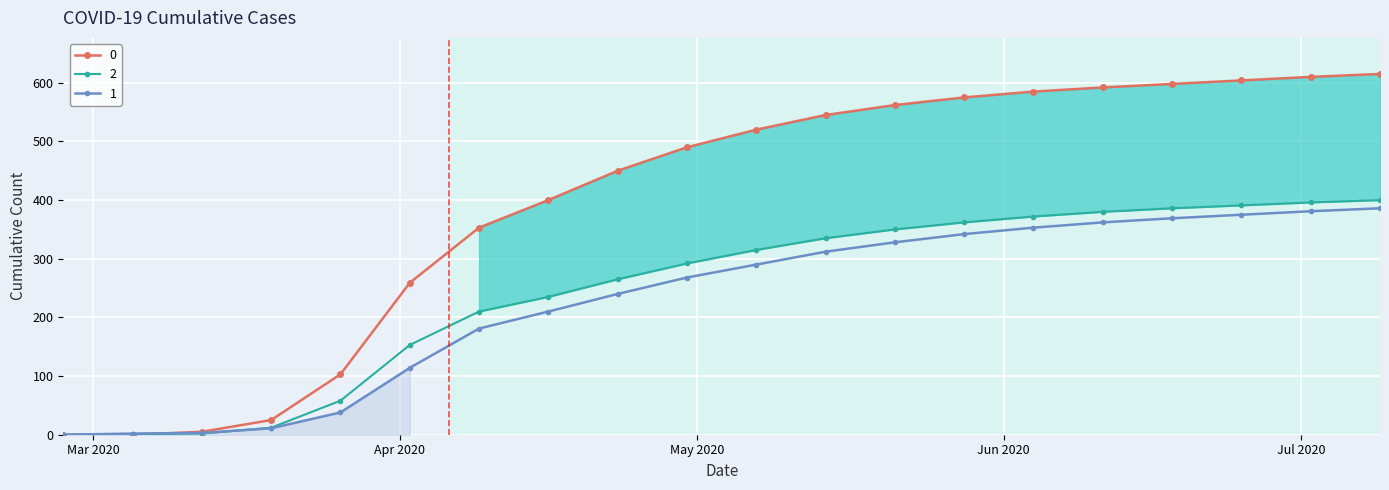

Reading left to right, what are all the values shown in this chart?

0: 0	0	5	25	103	259	353	400	450	490	520	545	562	575	585	592	598	604	610	615
1: 0	2	3	11	38	114	181	210	240	268	290	312	328	342	353	362	369	375	381	386
2: 0	1	2	12	58	153	210	235	265	292	315	335	350	362	372	380	386	391	396	400